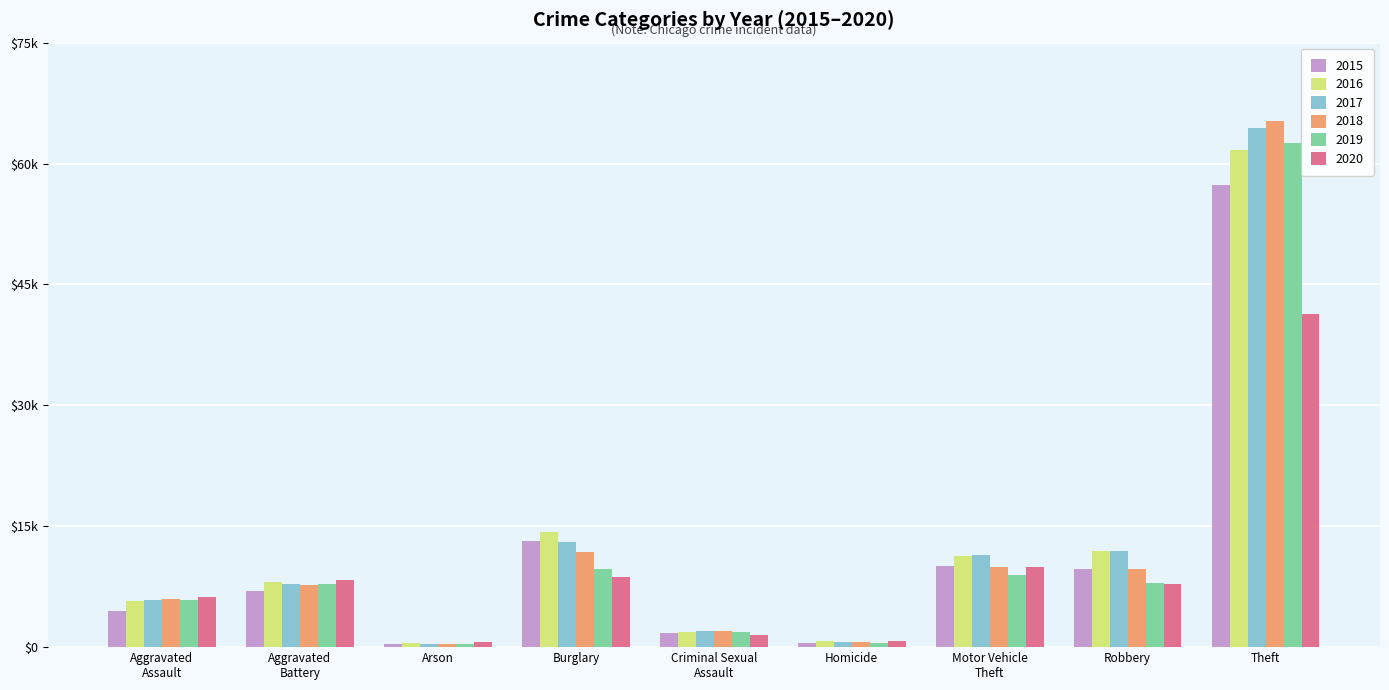

What is the spread (max minus min) of values at Aggravated
Assault?

1784